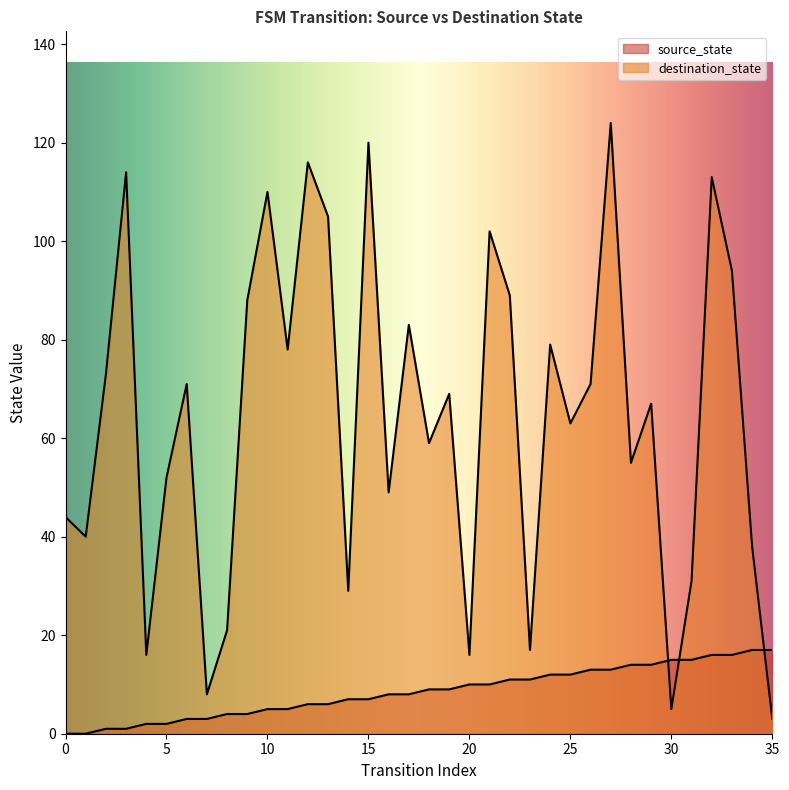

In destination_state, how many points are lower than both neighbors (excluding endpoints)?

12